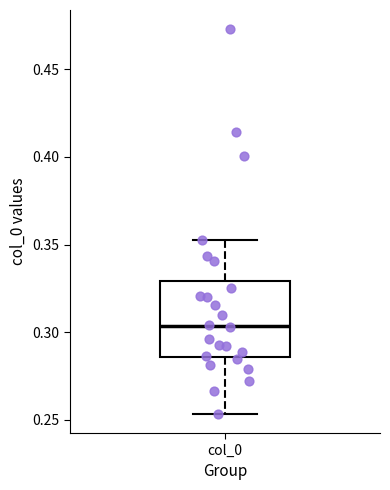

Where is the upper edge of the box for col_0 on the y-axis? The values are not printed on the chart, so give them approximately, as read against the axis.

0.330